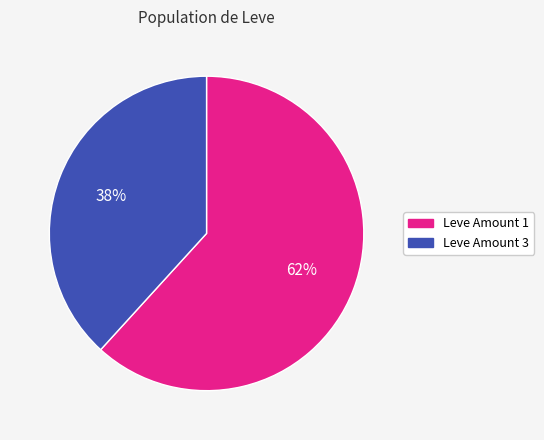

To the nearest percent, what is the average slice percentage?

50%